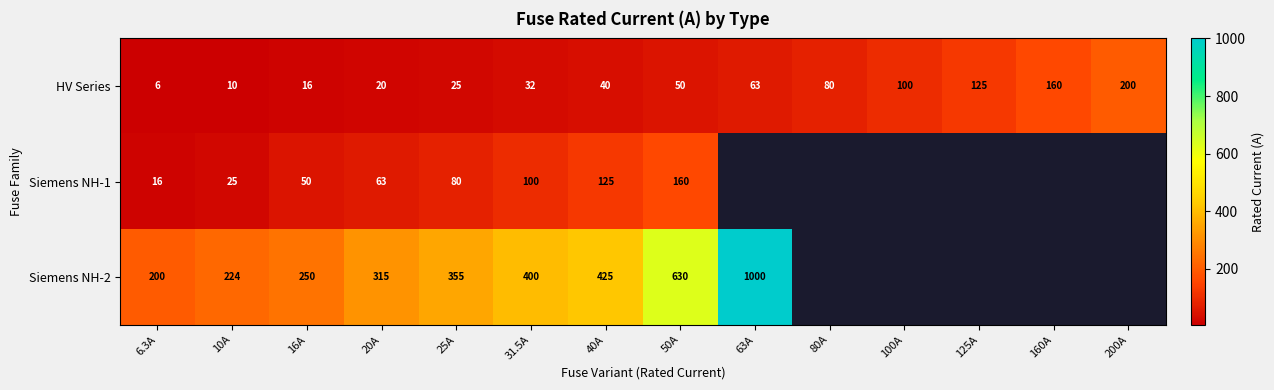

Count the number of data series in this chart.

3